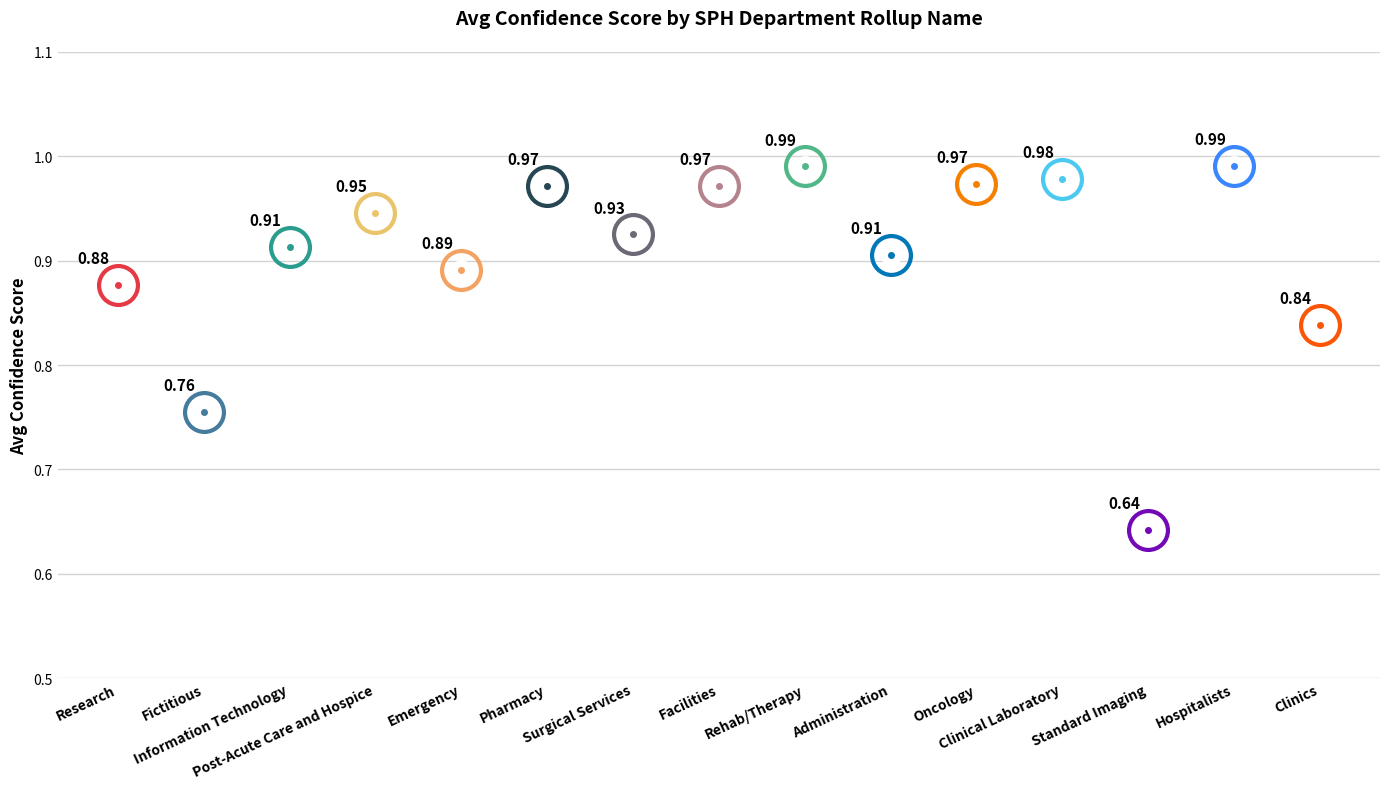

What is the sum of the values at Rehab/Therapy and Emergency?

1.9